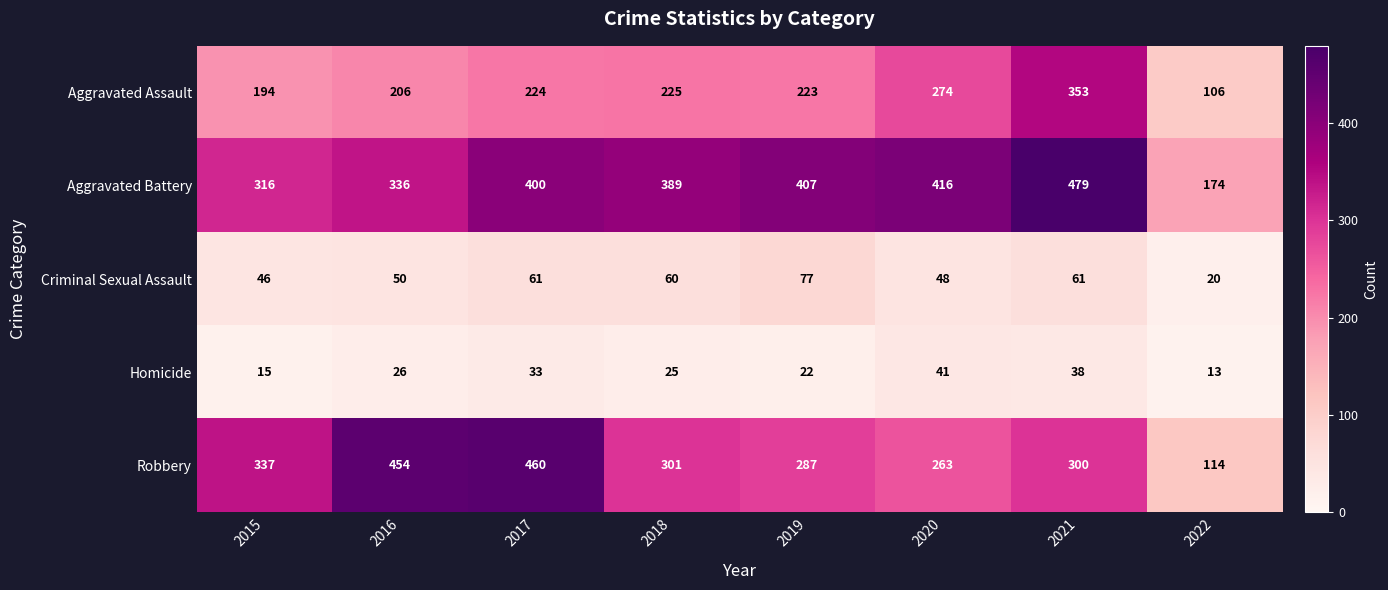

What is the difference between the Criminal Sexual Assault values at 2022 and 2021?

41